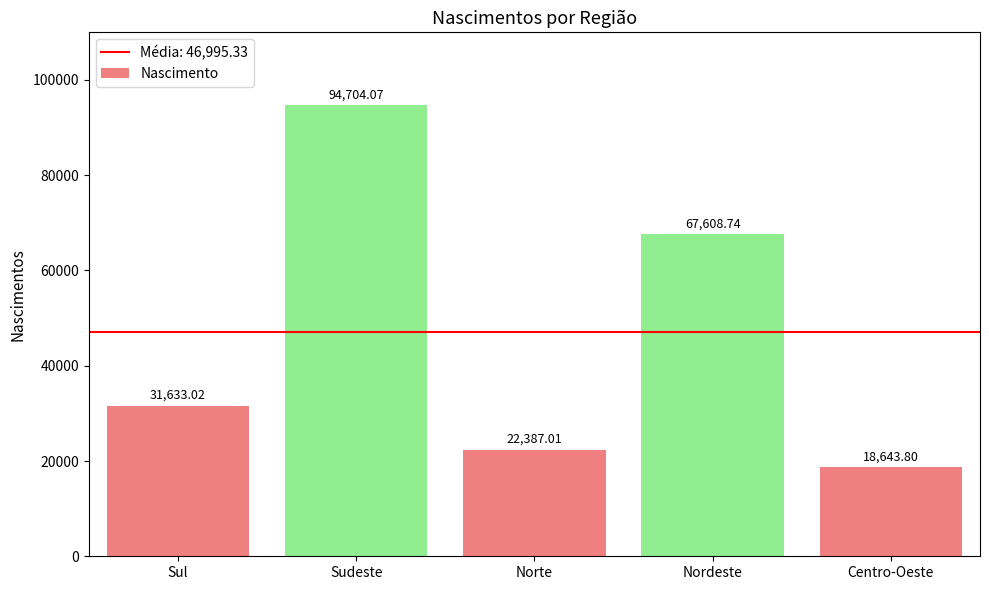

Are the bars horizontal?

No